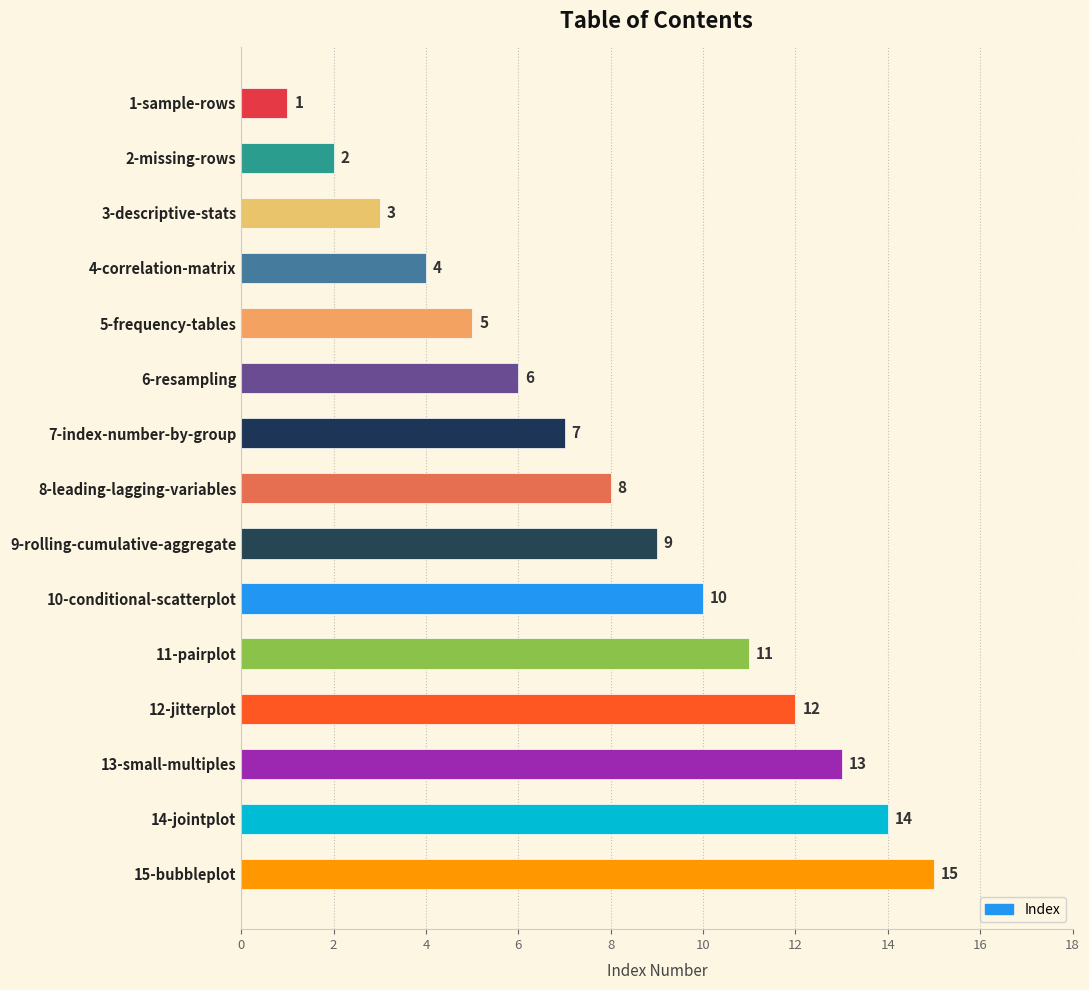

How many series are shown in this chart?

1